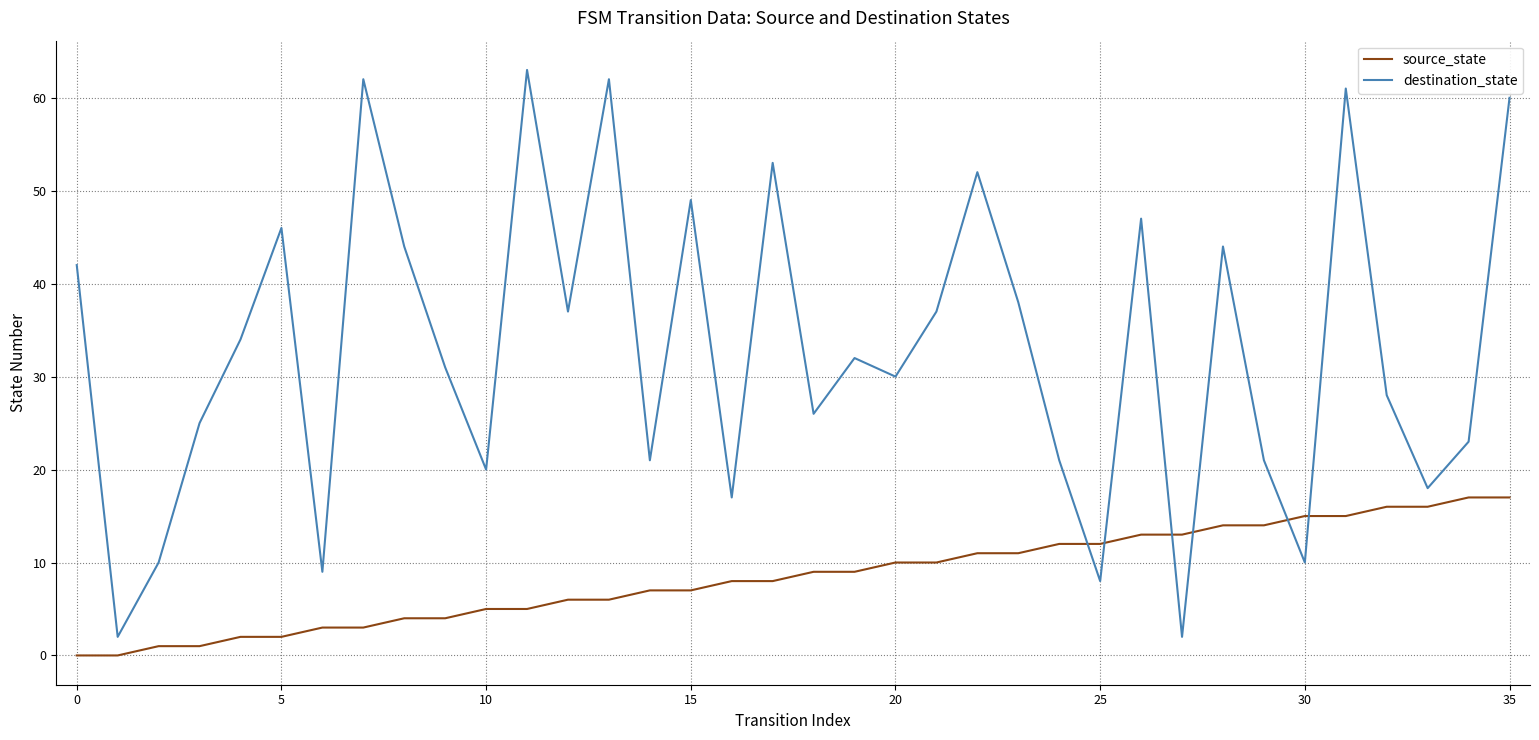

List the series in order of their peak value, highest first.

destination_state, source_state